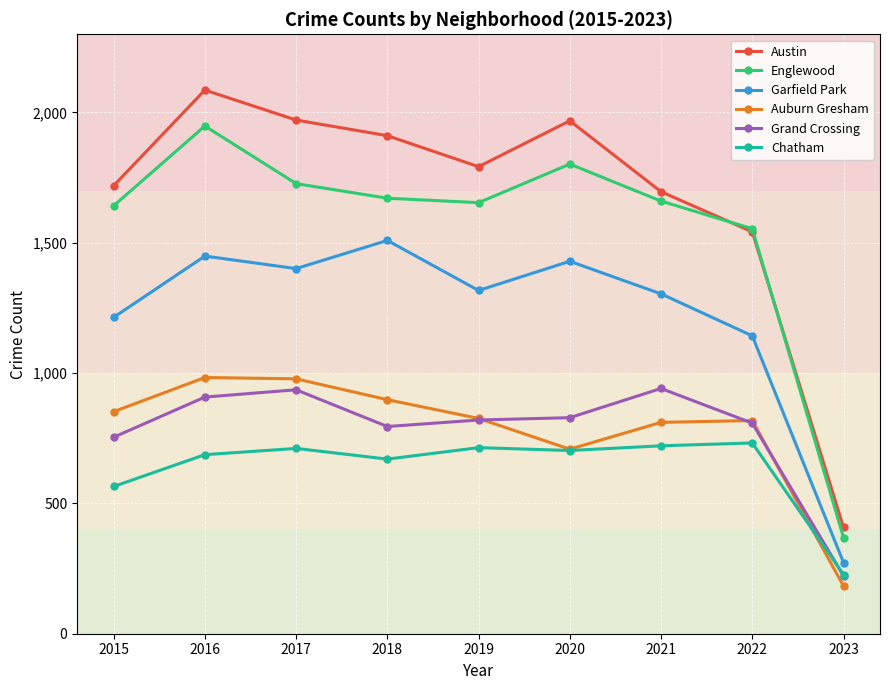

At which category is the sum across all series the highest?

2016